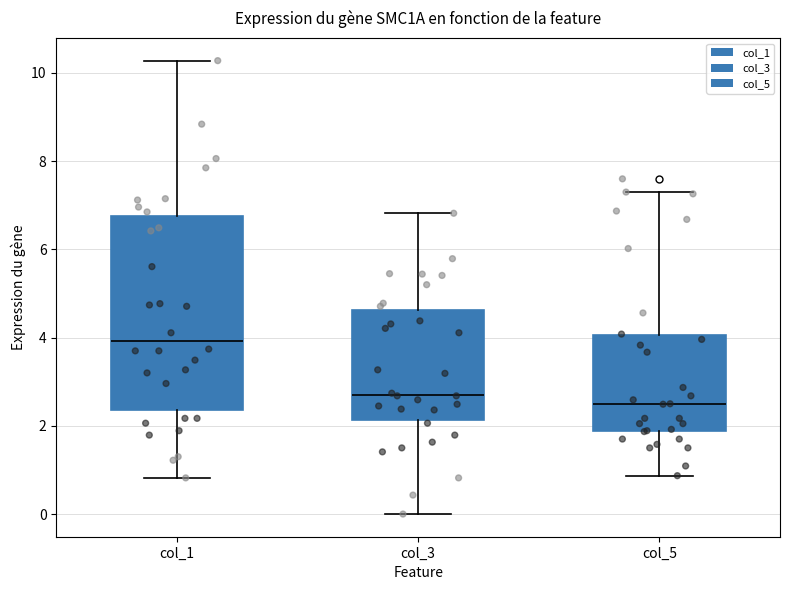

Reading left to right, transcribe this box plot: for each box, give where its median line is, the range the box spans, and where its two whiskers end, as read against the y-axis. The values are not printed on the chart, so give them approximately, as read against the axis.

col_1: median 4.0, box 2.4 to 6.8, whiskers 0.8 to 10.2
col_3: median 2.8, box 2.2 to 4.6, whiskers 0.0 to 6.8
col_5: median 2.4, box 1.8 to 4.0, whiskers 0.8 to 7.4